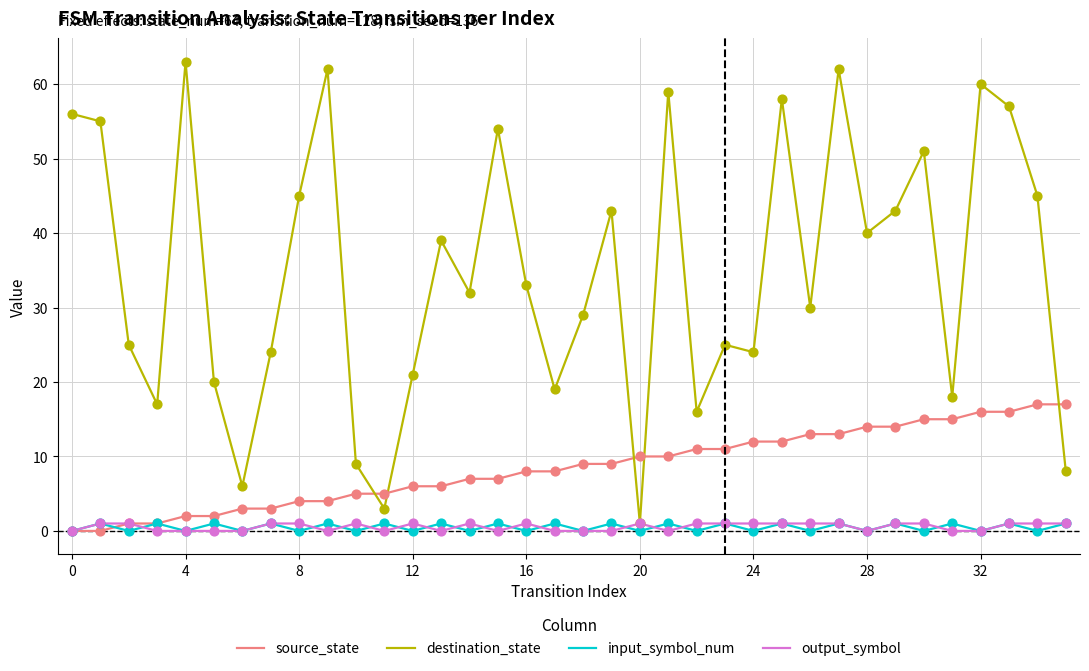

What are all the series names shown in the legend?

source_state, destination_state, input_symbol_num, output_symbol